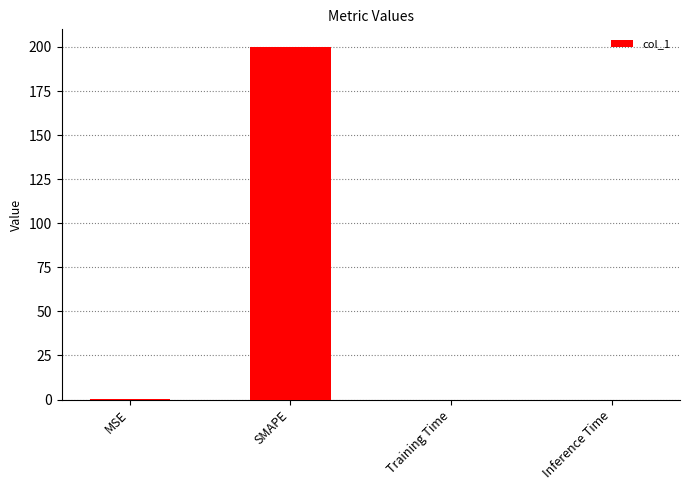

What is the change in value from SMAPE to Training Time?

-200.0